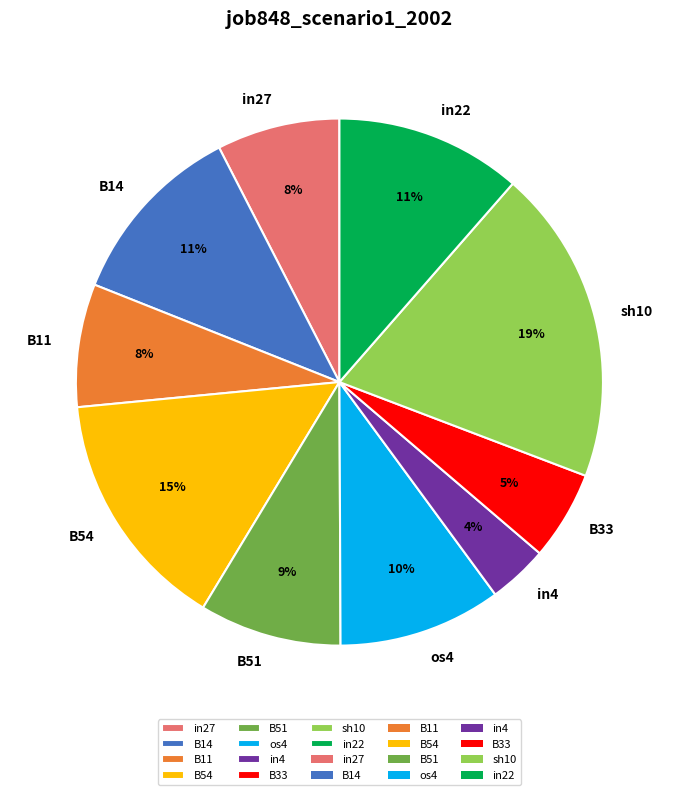

Does any single category account for the majority?

No